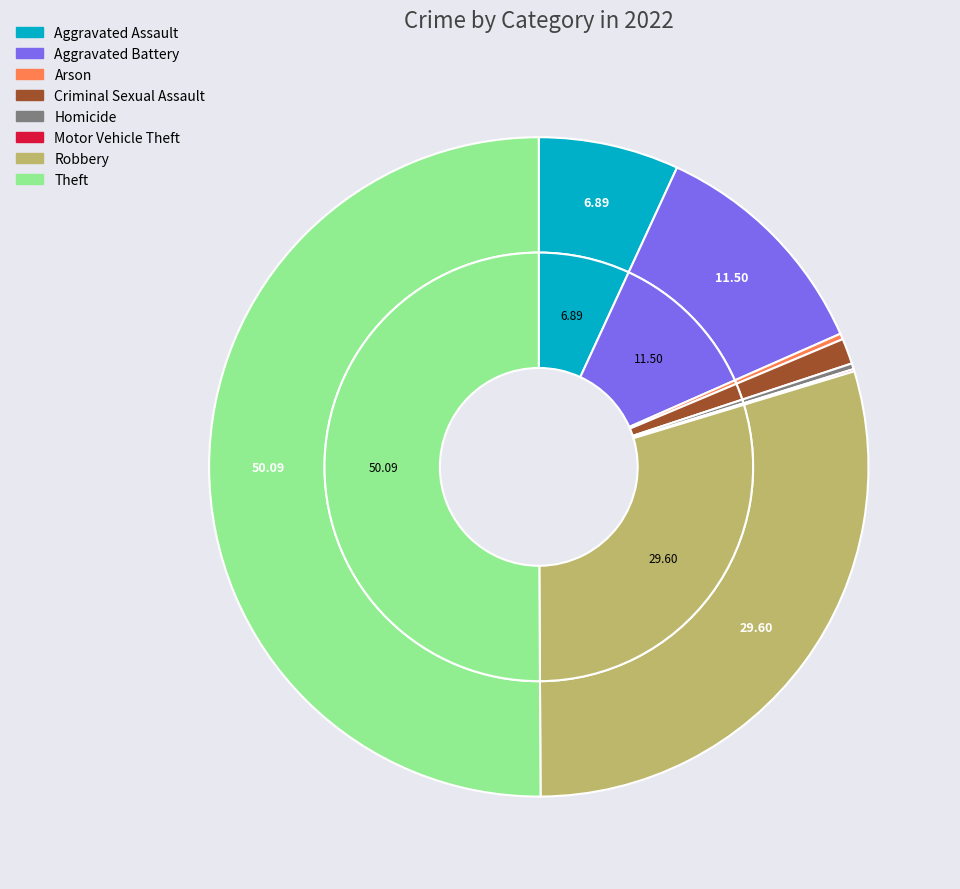

The Robbery slice represents 17% of the pie. True or false?

False